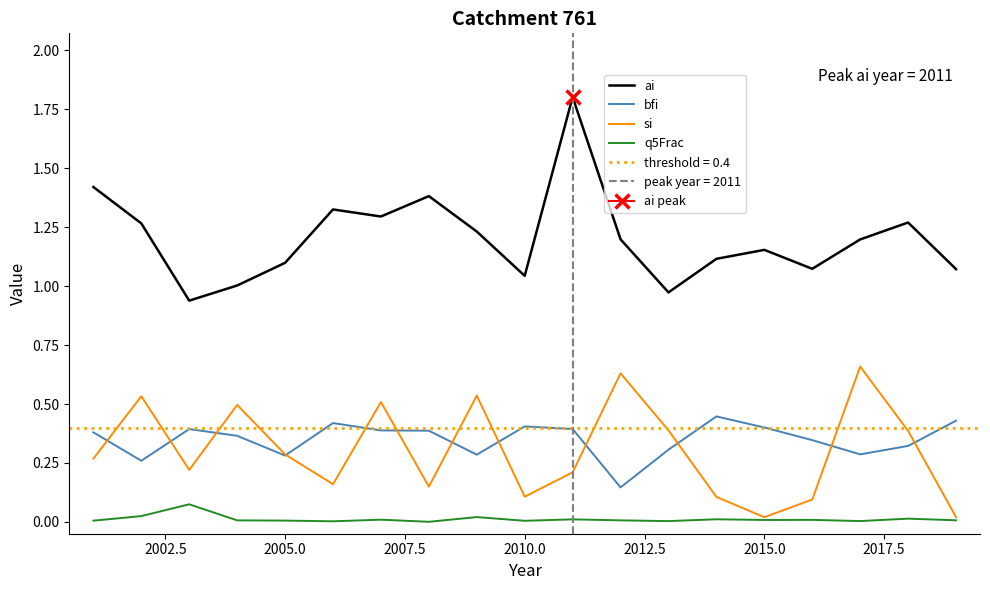

Reading left to right, what are all the values shown in this chart?

ai: 1.4	1.3	0.9	1.0	1.1	1.3	1.3	1.4	1.2	1.0	1.8	1.2	1.0	1.1	1.2	1.1	1.2	1.3	1.1
bfi: 0.4	0.3	0.4	0.4	0.3	0.4	0.4	0.4	0.3	0.4	0.4	0.1	0.3	0.4	0.4	0.3	0.3	0.3	0.4
si: 0.3	0.5	0.2	0.5	0.3	0.2	0.5	0.1	0.5	0.1	0.2	0.6	0.4	0.1	0.0	0.1	0.7	0.4	0.0
q5Frac: 0.0	0.0	0.1	0.0	0.0	0.0	0.0	0.0	0.0	0.0	0.0	0.0	0.0	0.0	0.0	0.0	0.0	0.0	0.0